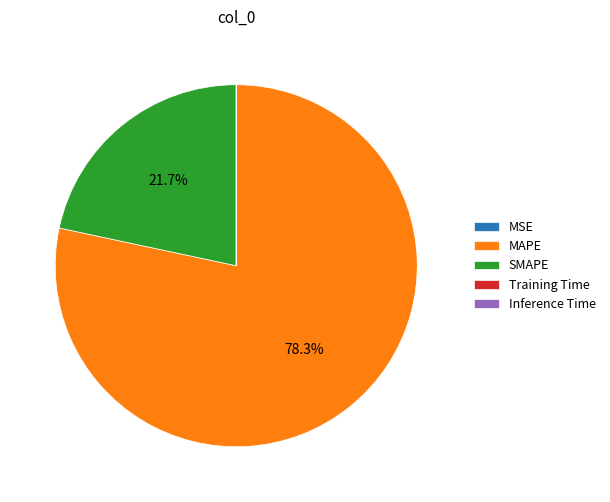

Is there any slice that represents more than half of the pie?

Yes